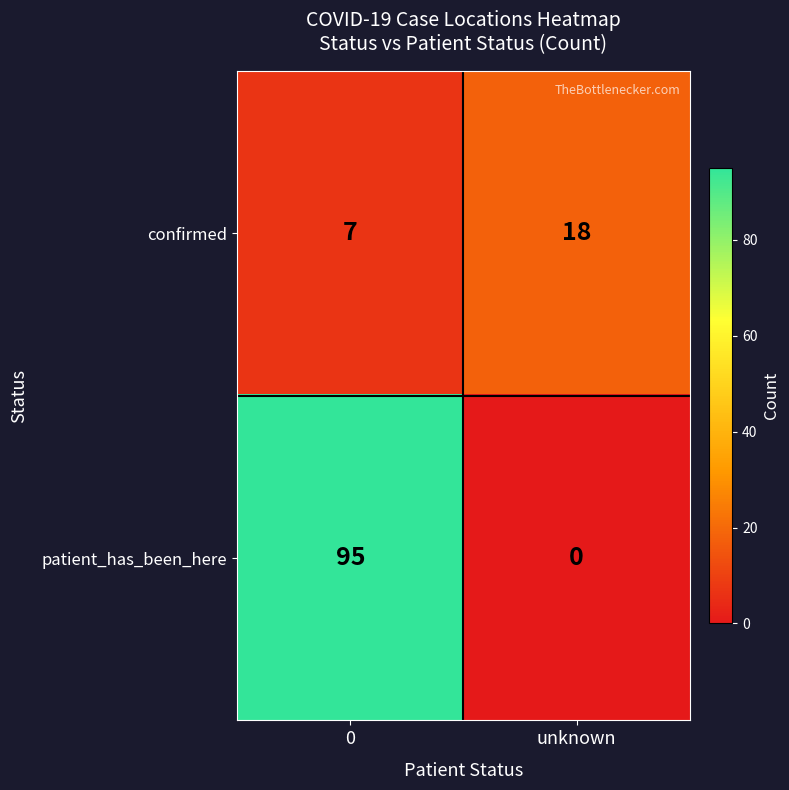

Count the number of data series in this chart.

2